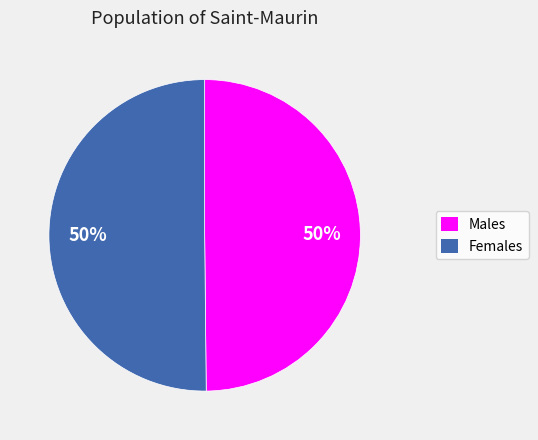

To the nearest percent, what is the average slice percentage?

50%